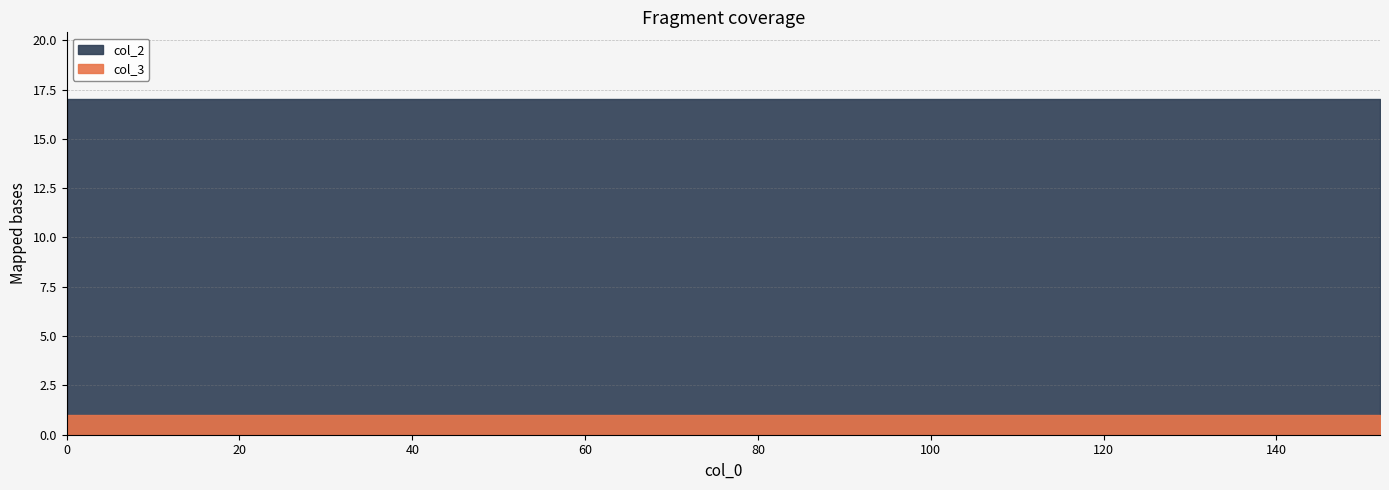

Reading left to right, extract all data points from this chart.

col_2: 0=16	8=16	16=16	24=16	32=16	40=16	48=16	56=16	64=16	72=16	80=16	88=16	96=16	104=16	112=16	120=16	128=16	136=16	144=16	152=16
col_3: 0=1	8=1	16=1	24=1	32=1	40=1	48=1	56=1	64=1	72=1	80=1	88=1	96=1	104=1	112=1	120=1	128=1	136=1	144=1	152=1